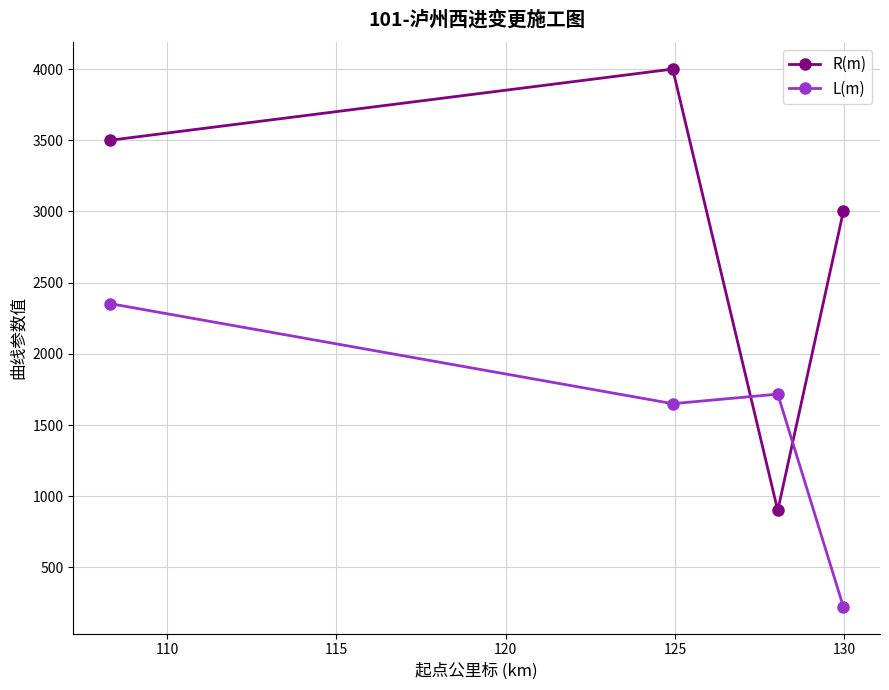

What is the difference between the maximum and second lowest values in the L(m) series?

702.9